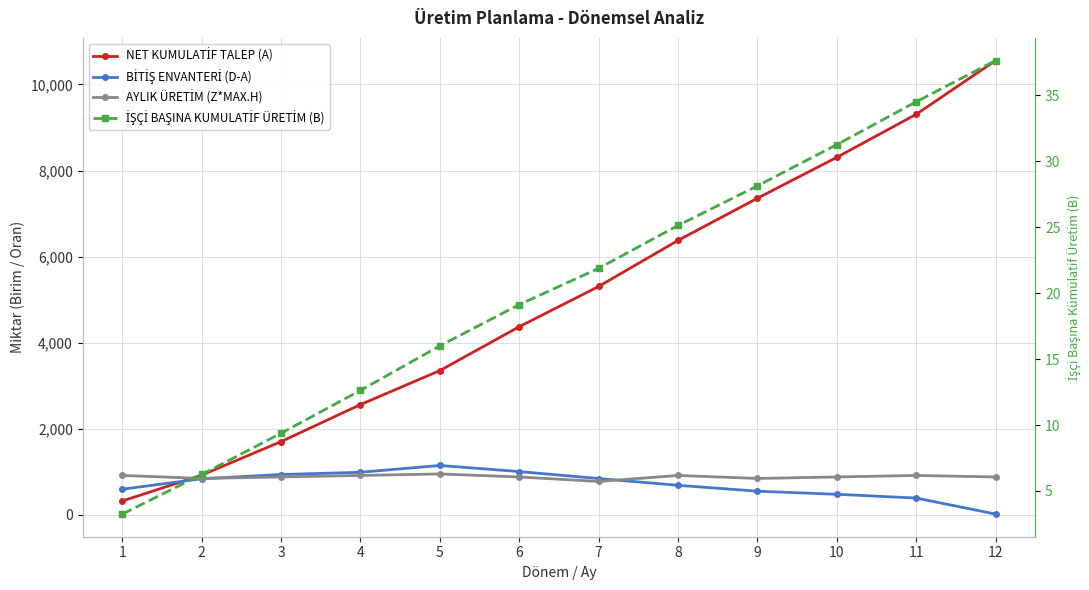

What is the sum of all BİTİŞ ENVANTERİ (D-A) values?

8449.0